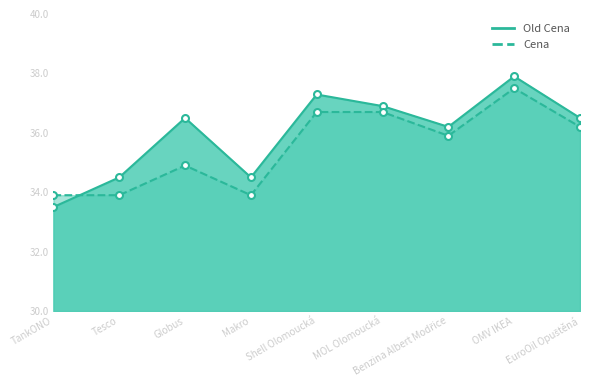

Which has a higher value, Globus or TankONO?

Globus